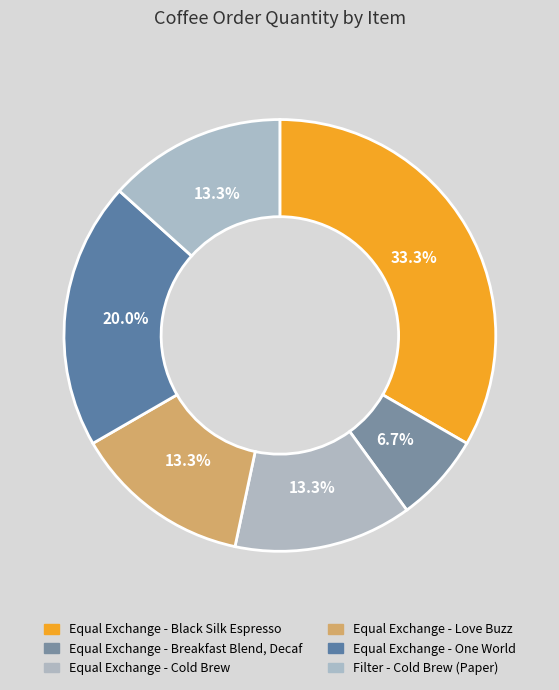

The Equal Exchange - Black Silk Espresso slice represents 24% of the pie. True or false?

False